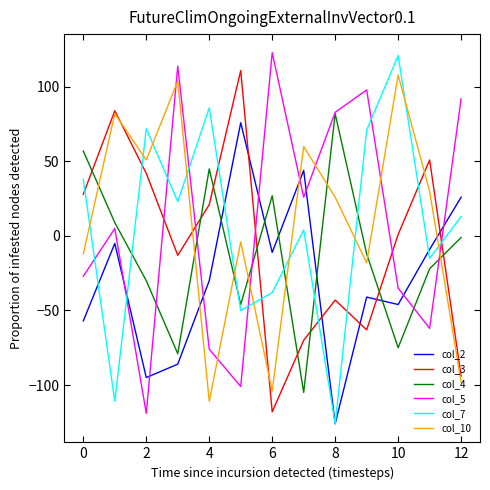

After their last crossing, which series has the higher values: col_7 or col_3?

col_7